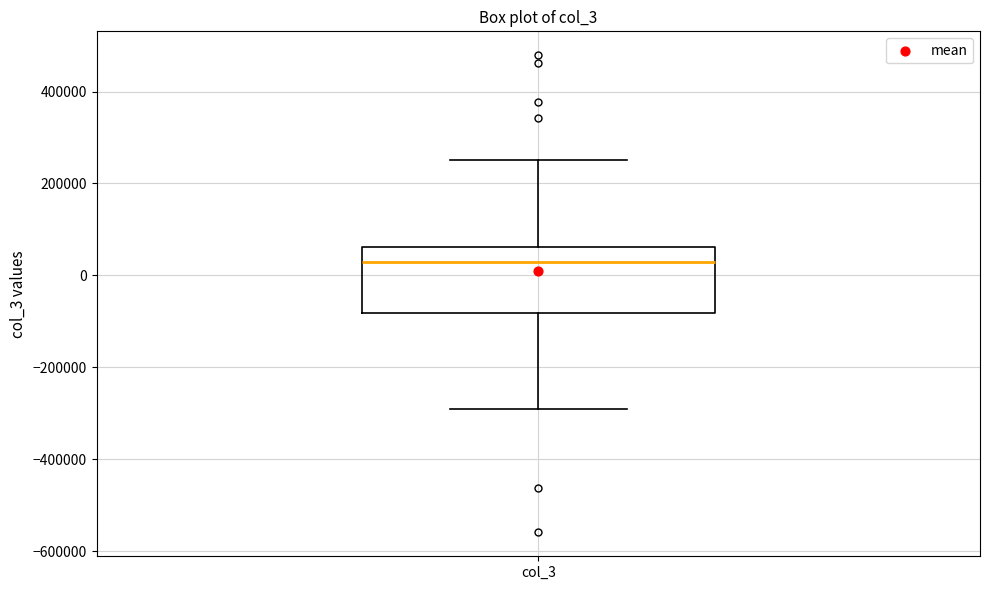

Where does the lower whisker of the box for col_3 end on the y-axis? The values are not printed on the chart, so give them approximately, as read against the axis.

-280000